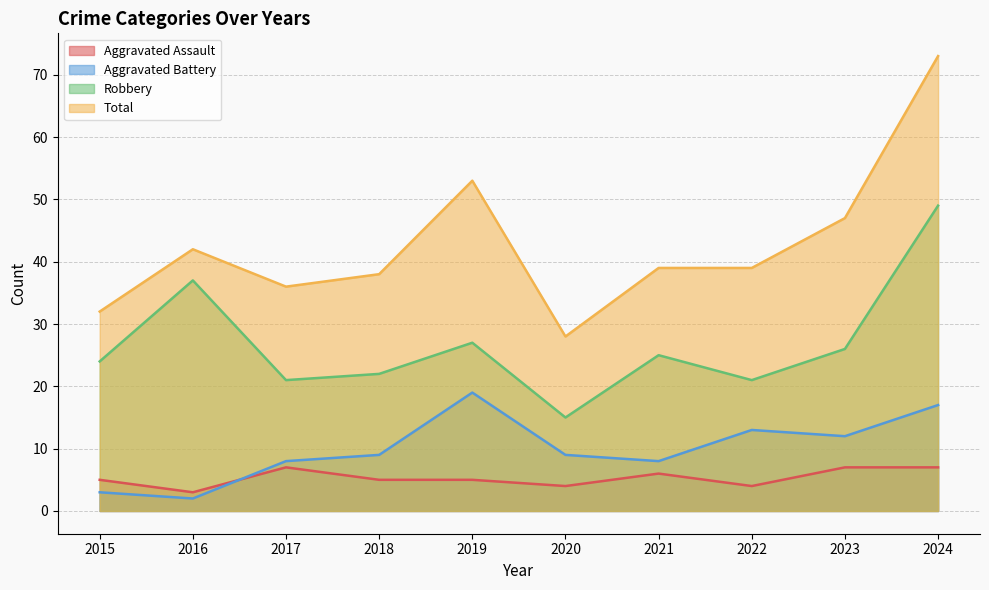

Which category has the lowest value in the Aggravated Assault series?

2016